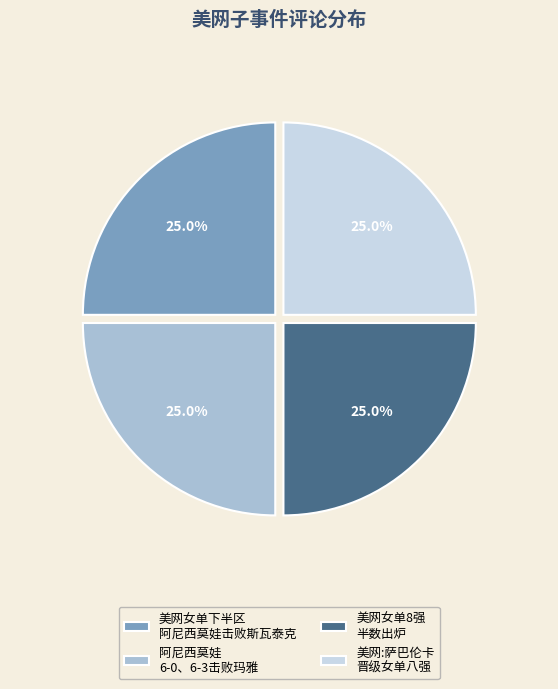

What percentage do 美网女单下半区 阿尼西莫娃击败斯瓦泰克 and 美网:萨巴伦卡 晋级女单八强 together represent?

50.0%